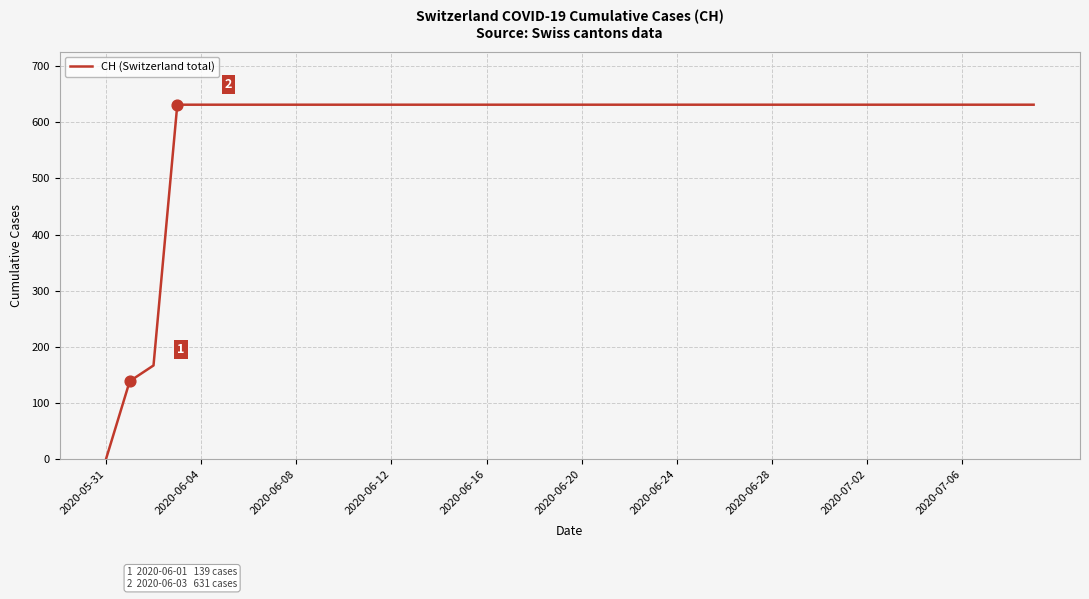

What is the greatest value displayed?

631